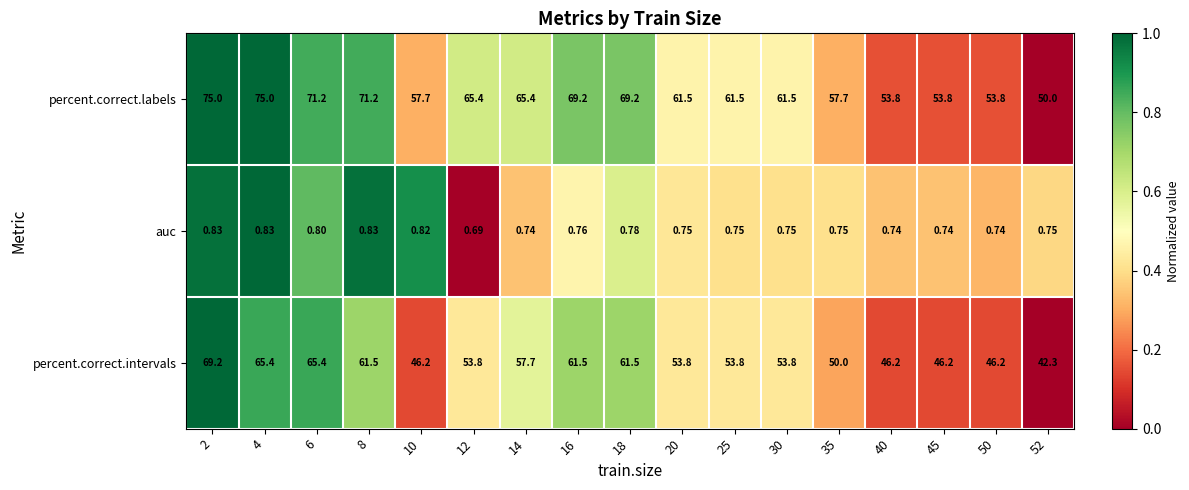

Rank the series at 52 from highest to lowest value.

percent.correct.labels, percent.correct.intervals, auc